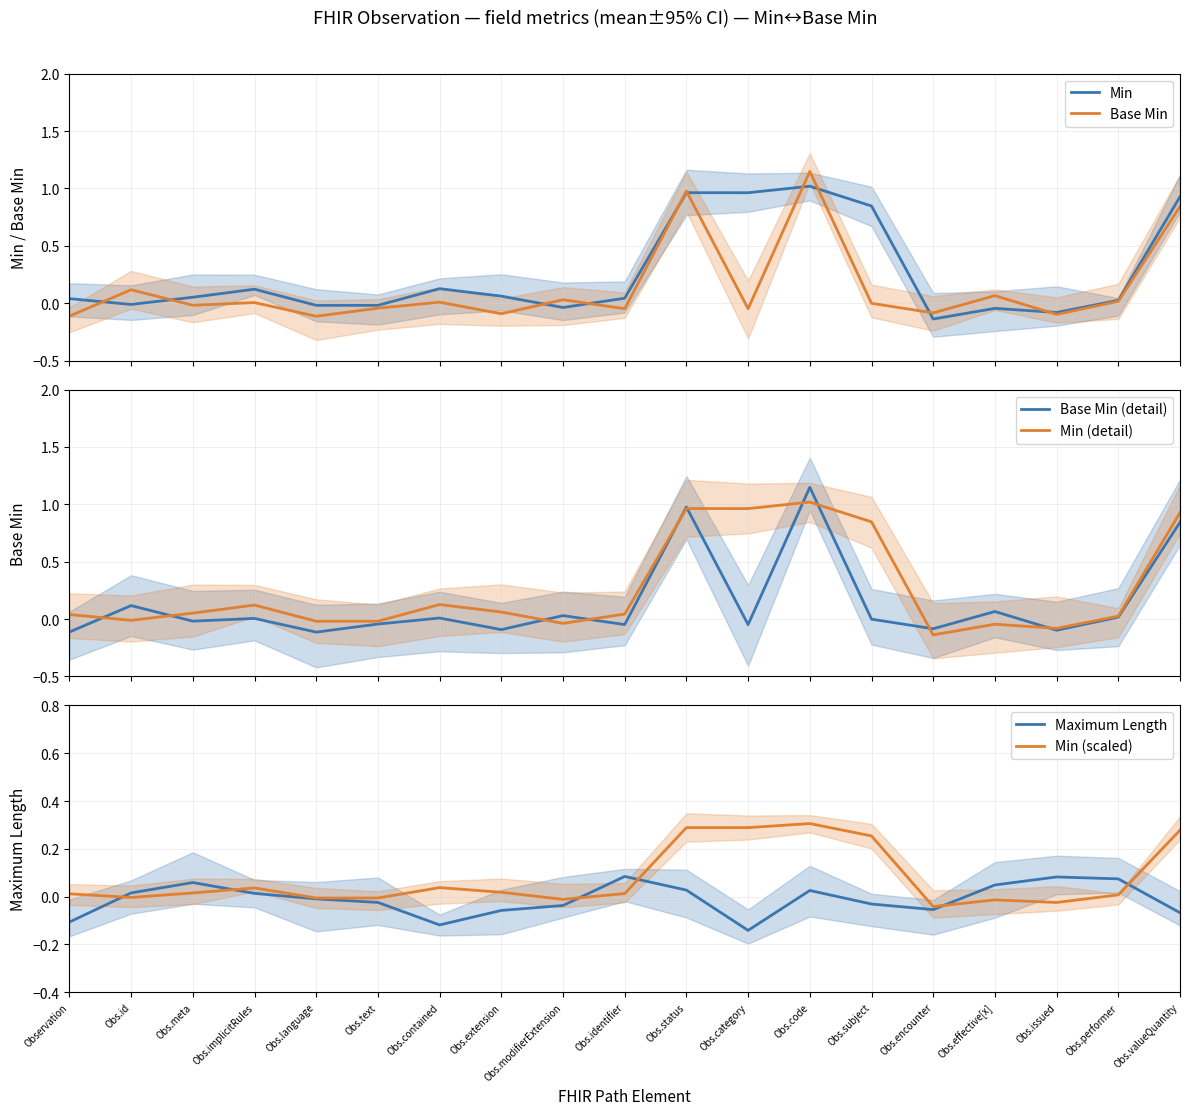

How many data points in Base Min are less than 0?

10